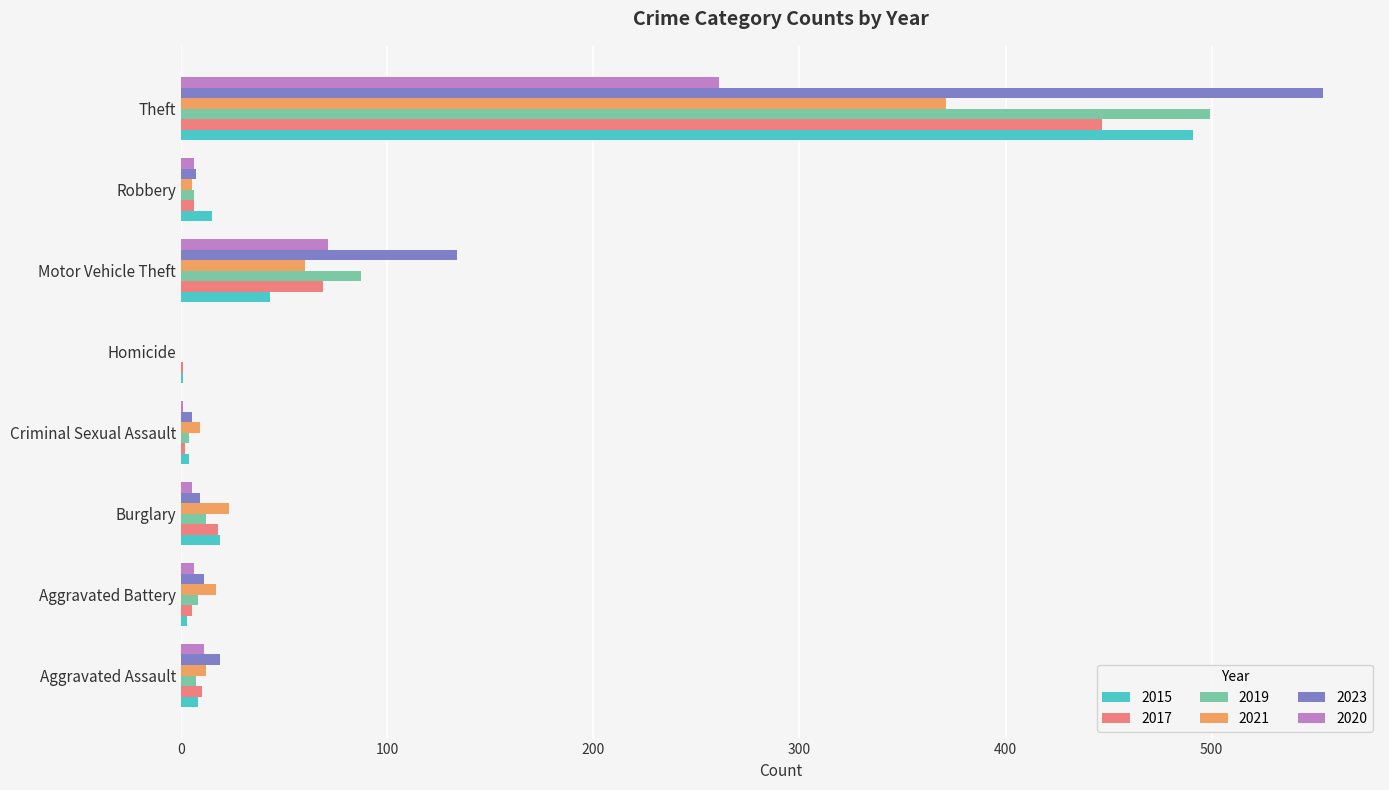

How many categories are shown in the chart?

8